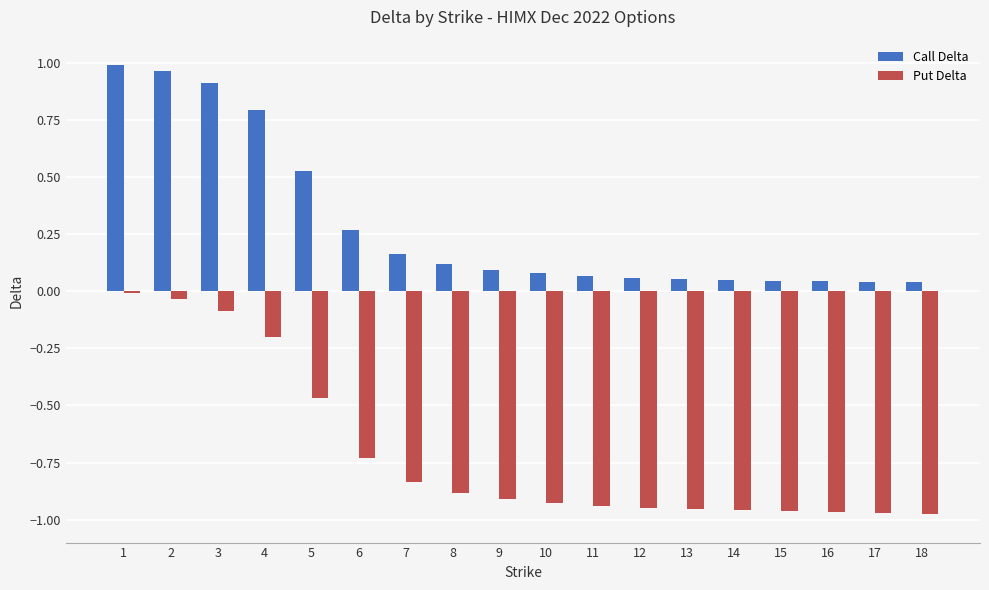

Is the value of Put Delta at 15 greater than the value of Call Delta at 6?

No